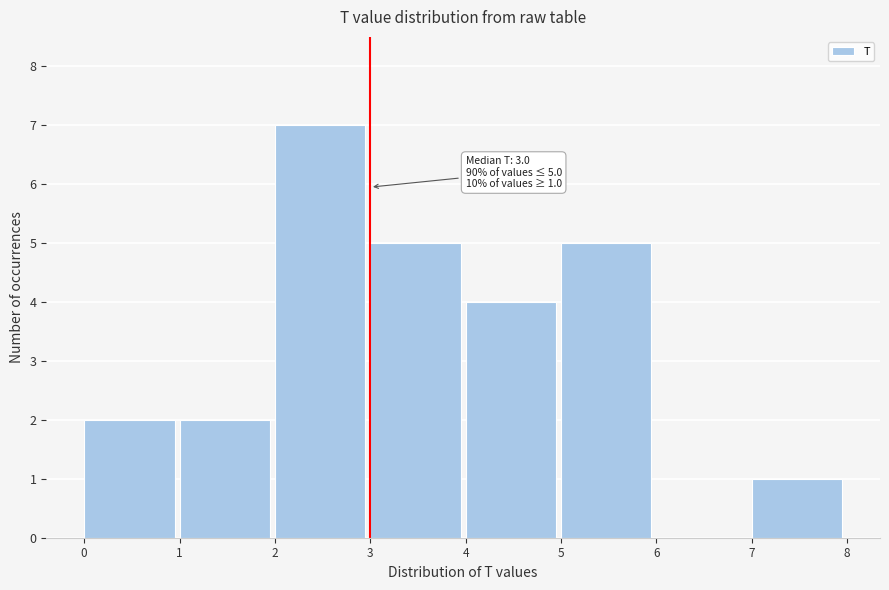

Which range on the x-axis has the tallest bar?

2 to 3